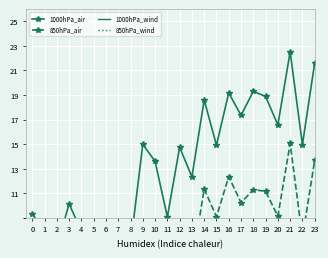

True or false: 850hPa_wind has more than 2 points higher than both neighbors.

True